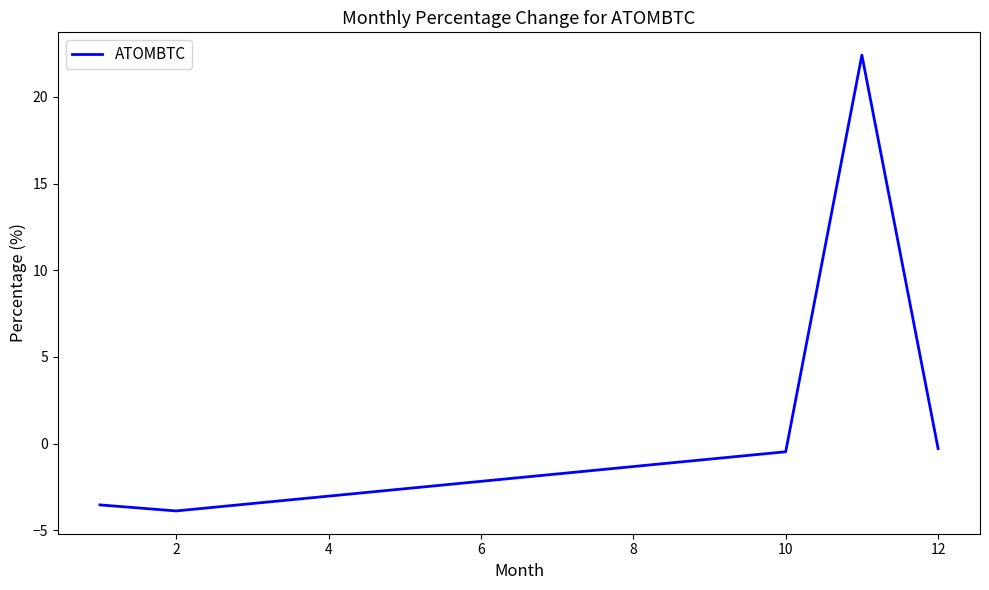

Reading left to right, list all the values displayed in this chart.

-3.5	-3.9	-0.5	22.4	-0.3